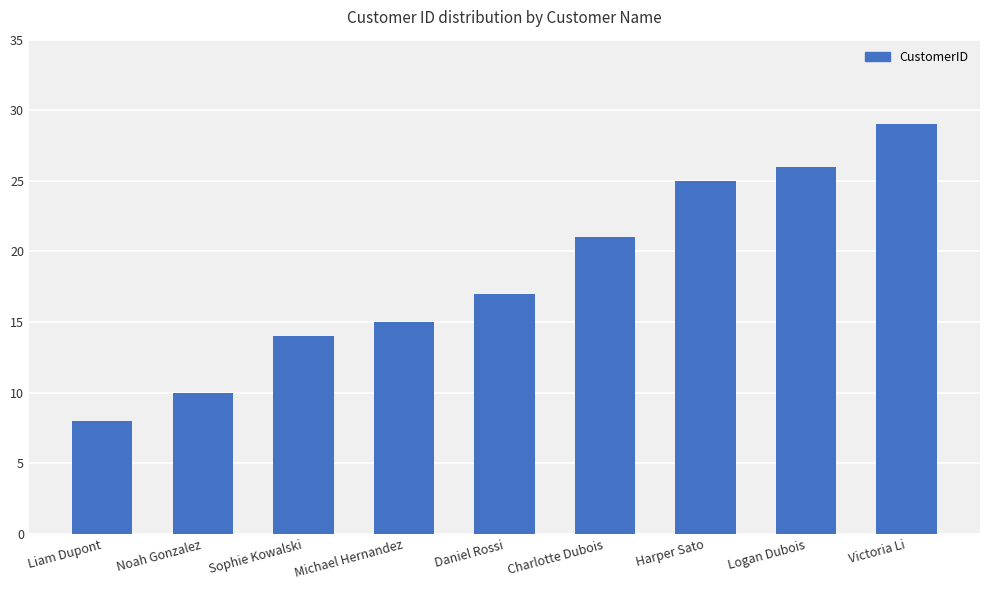

Count the number of categories in the chart.

9